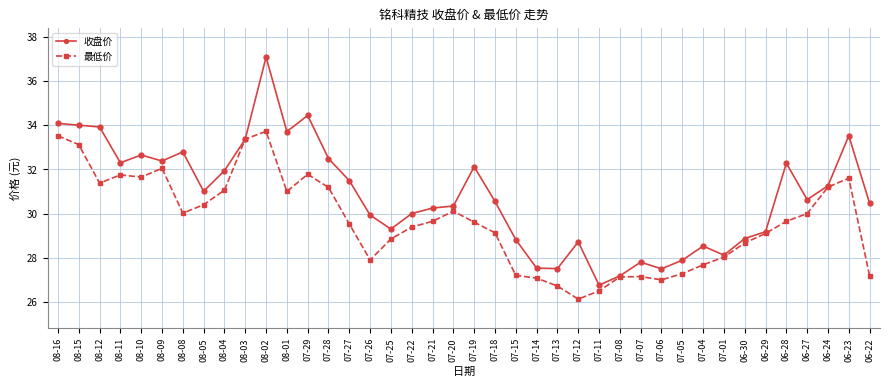

List the series in order of their overall mean, lowest first.

最低价, 收盘价